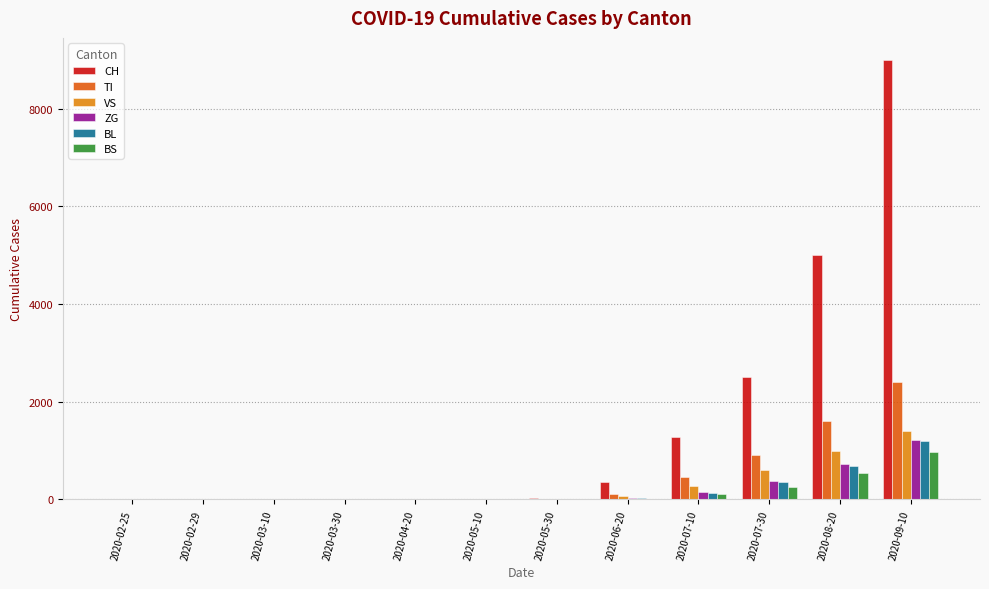

The value of ZG at 2020-09-10 is 1220. True or false?

True